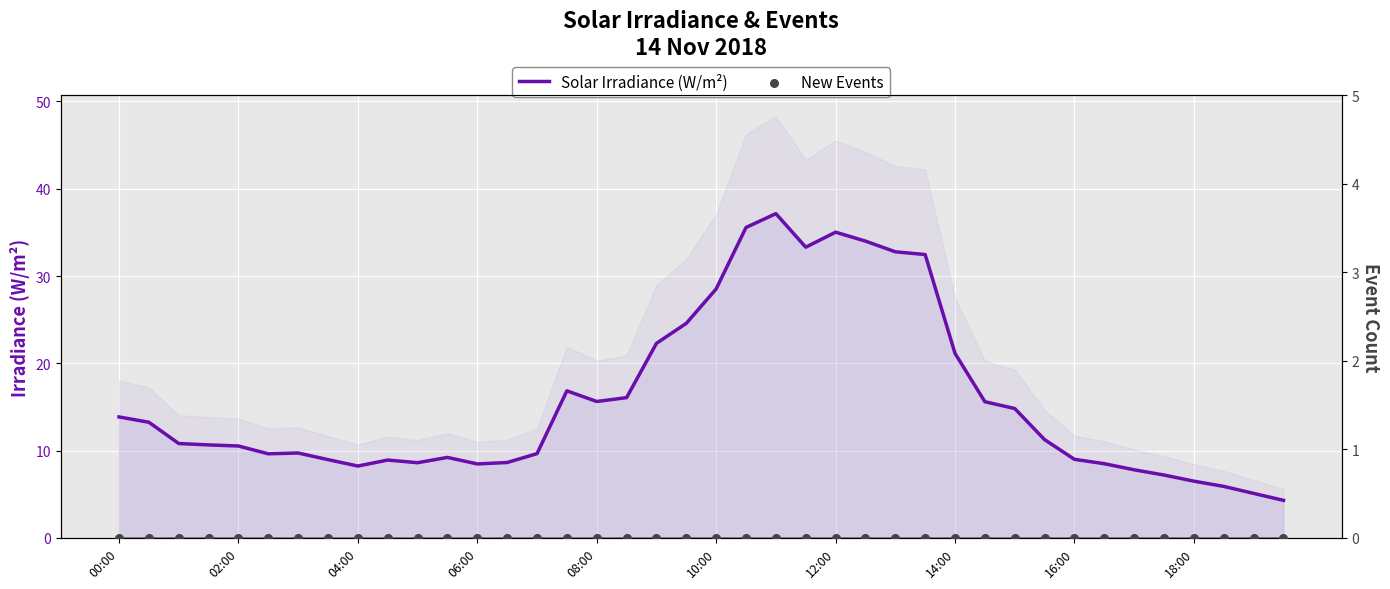

What are all the series names shown in the legend?

Solar Irradiance (W/m²), New Events